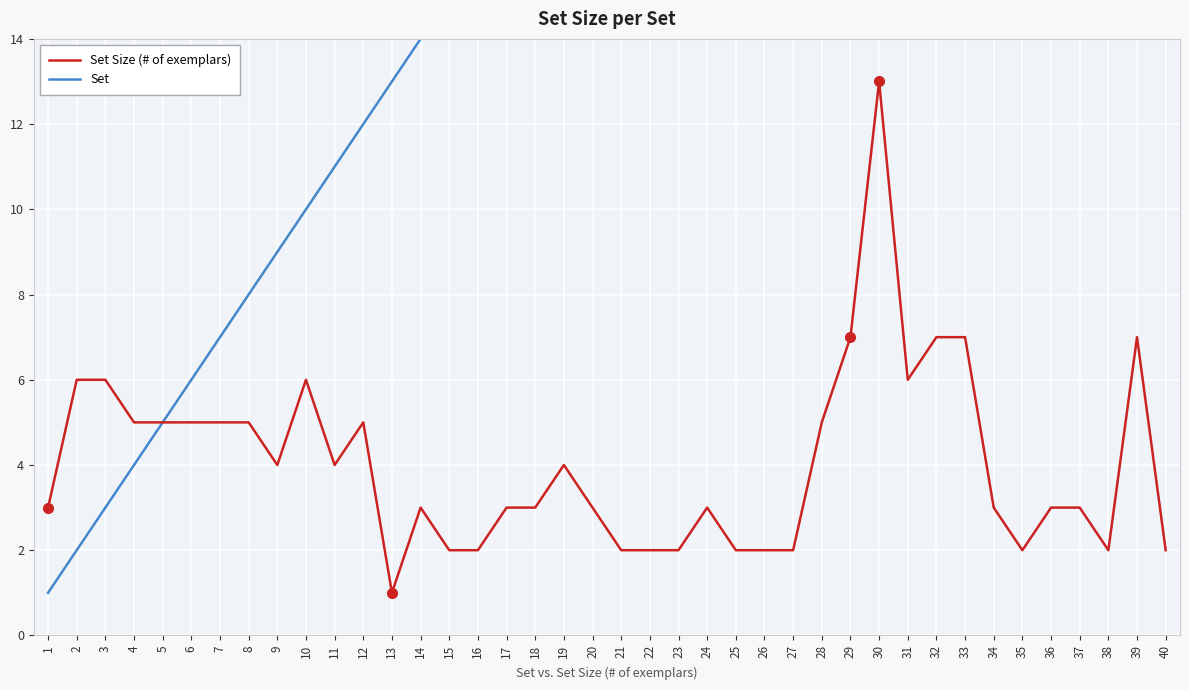

What is the total value across all series at 5?

10